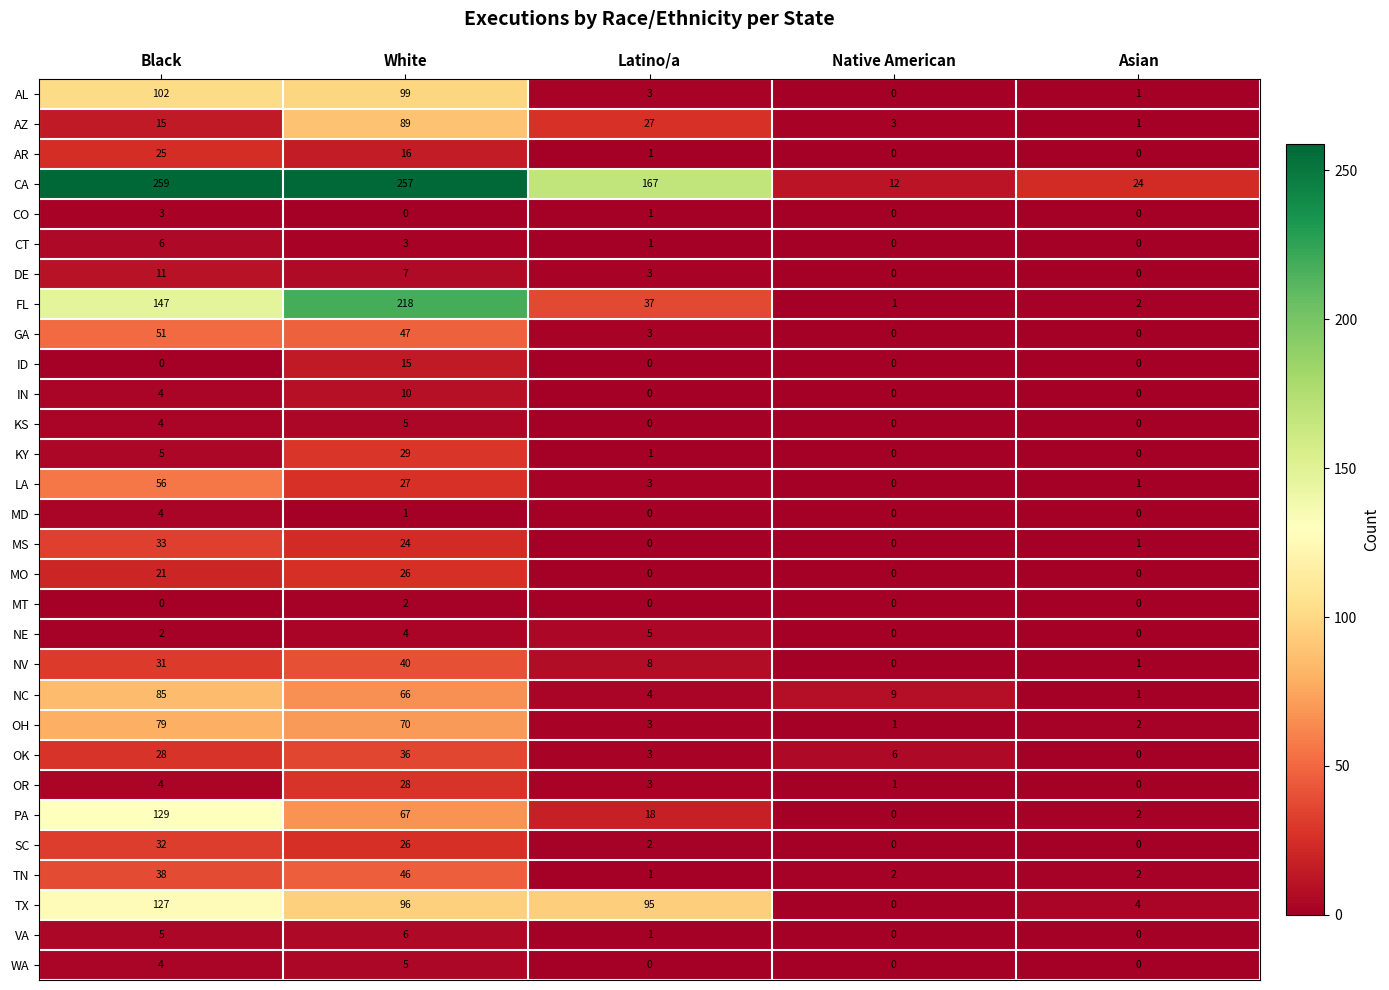

True or false: GA has a value of 0 at Asian.

True